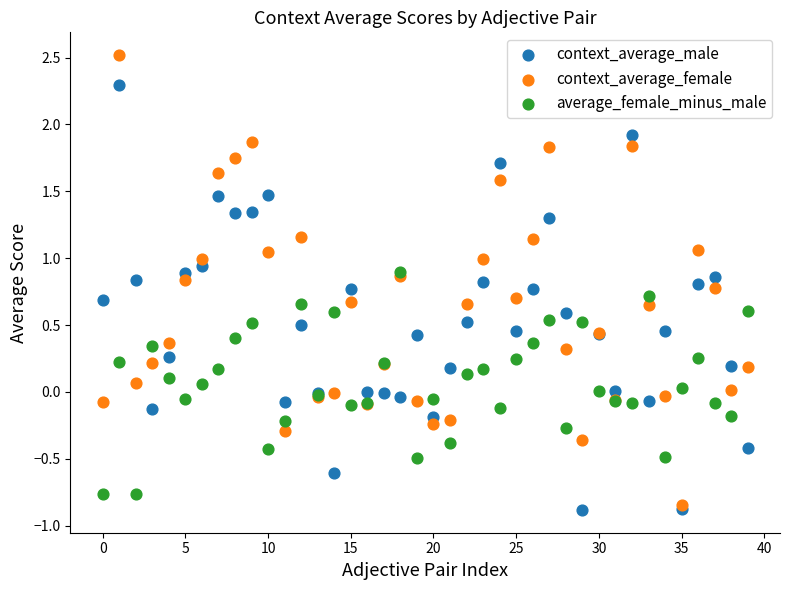

Which series reaches the maximum Y coordinate?

context_average_female